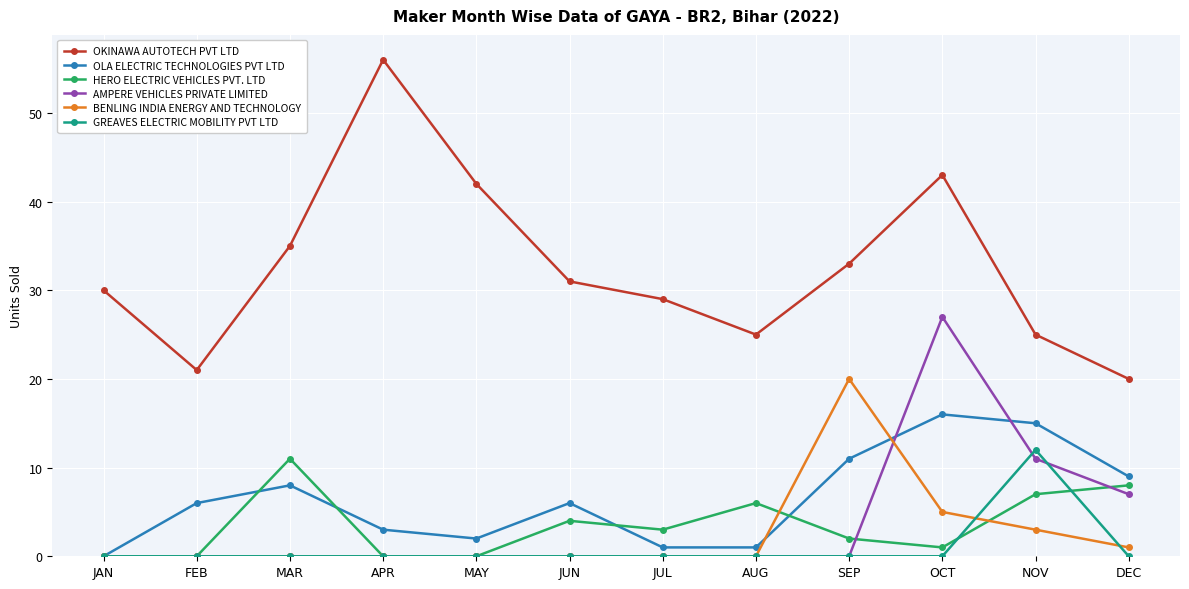

What are all the series names shown in the legend?

OKINAWA AUTOTECH PVT LTD, OLA ELECTRIC TECHNOLOGIES PVT LTD, HERO ELECTRIC VEHICLES PVT. LTD, AMPERE VEHICLES PRIVATE LIMITED, BENLING INDIA ENERGY AND TECHNOLOGY, GREAVES ELECTRIC MOBILITY PVT LTD